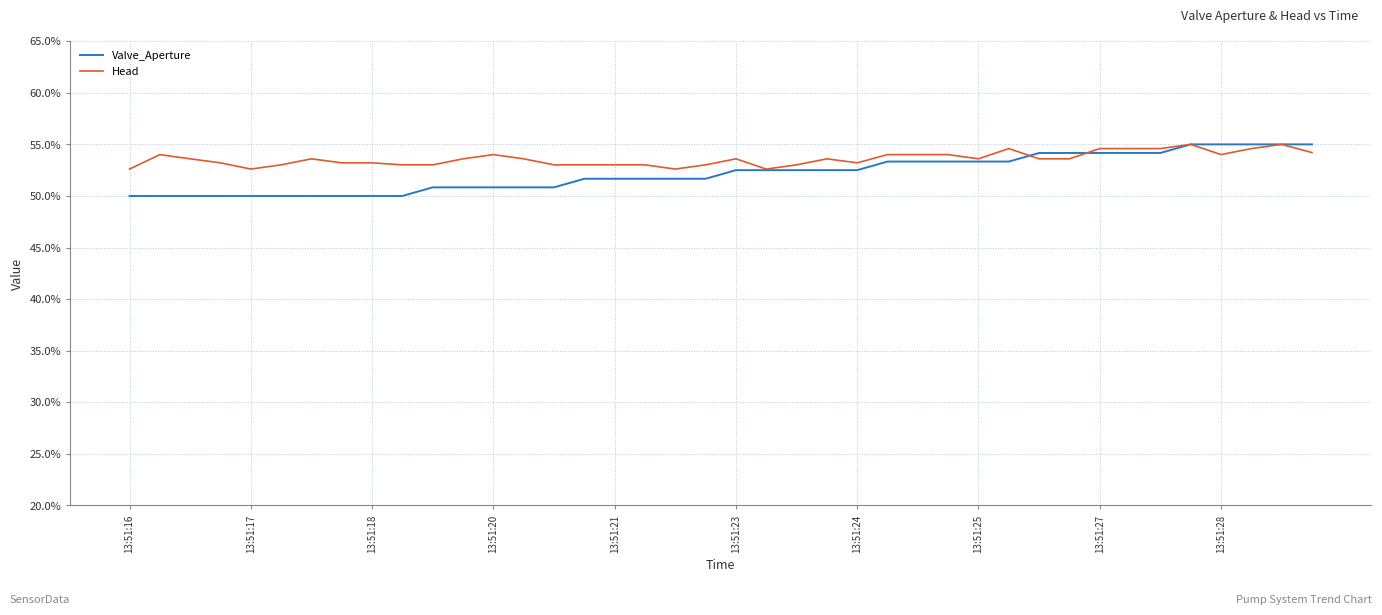

Which series has the largest range (max minus min)?

Valve_Aperture